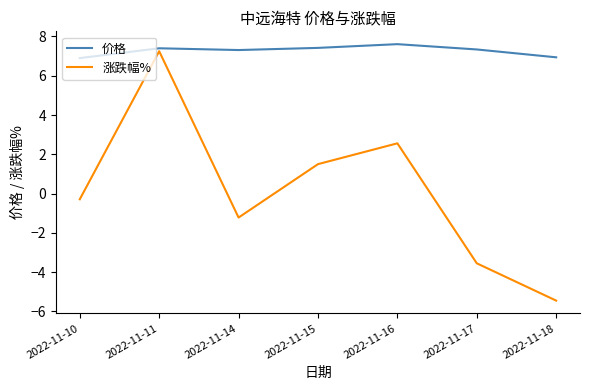

Where is 涨跌幅% nearest to the value 0?

2022-11-10